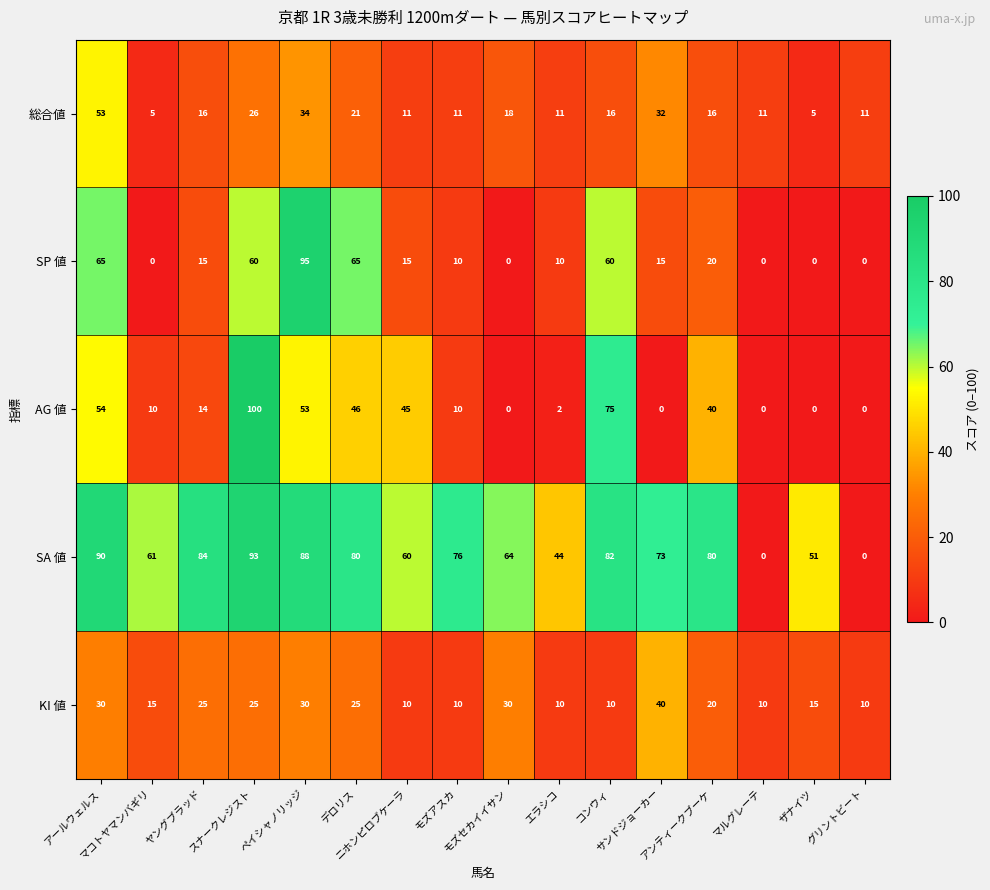

What is the average value of the SA 値 series?

64